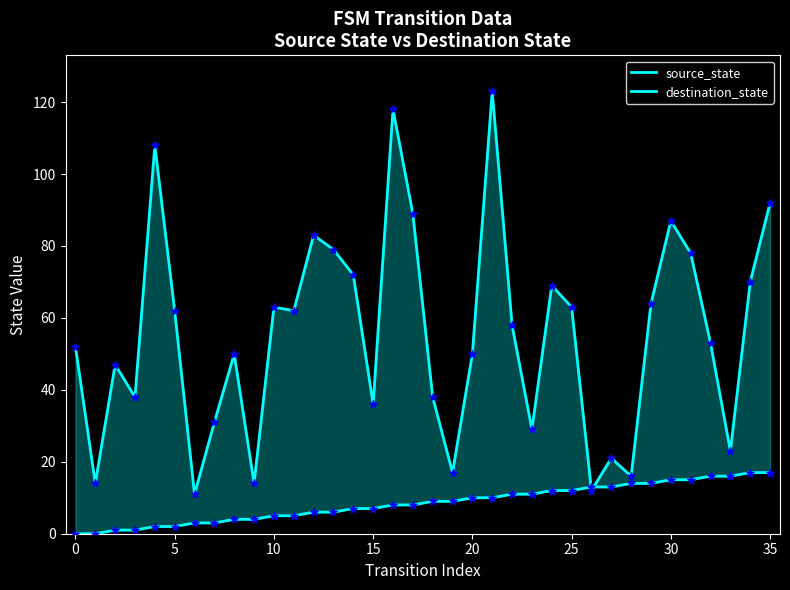

Which series has the largest total across all categories?

destination_state